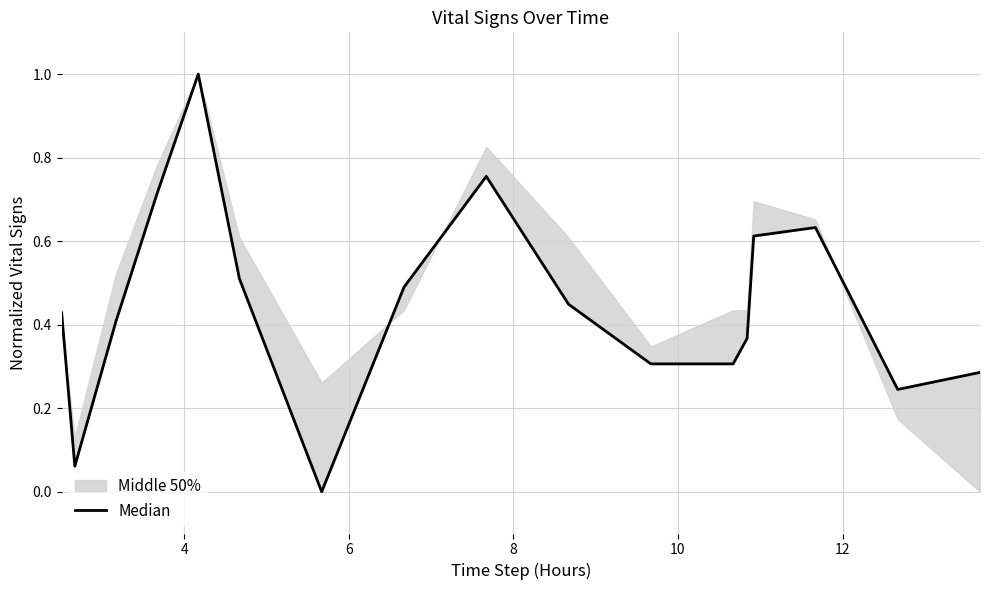

True or false: the data has more than 0 interior local peaks.

True